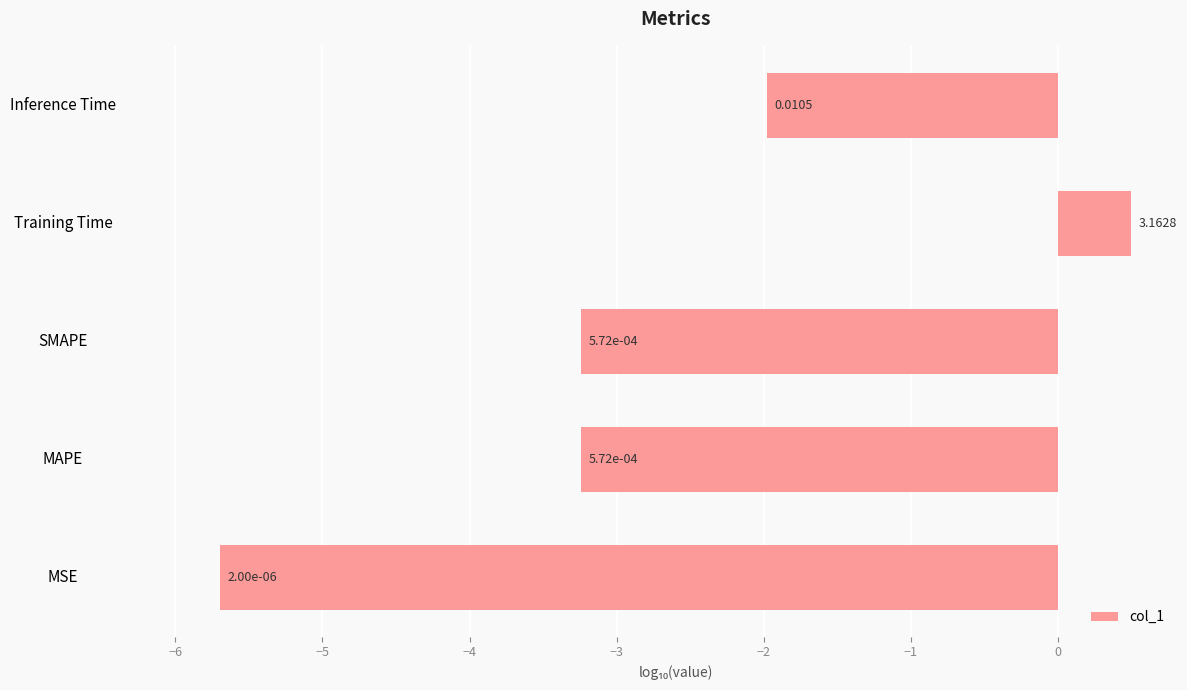

How many bars are there in total?

5